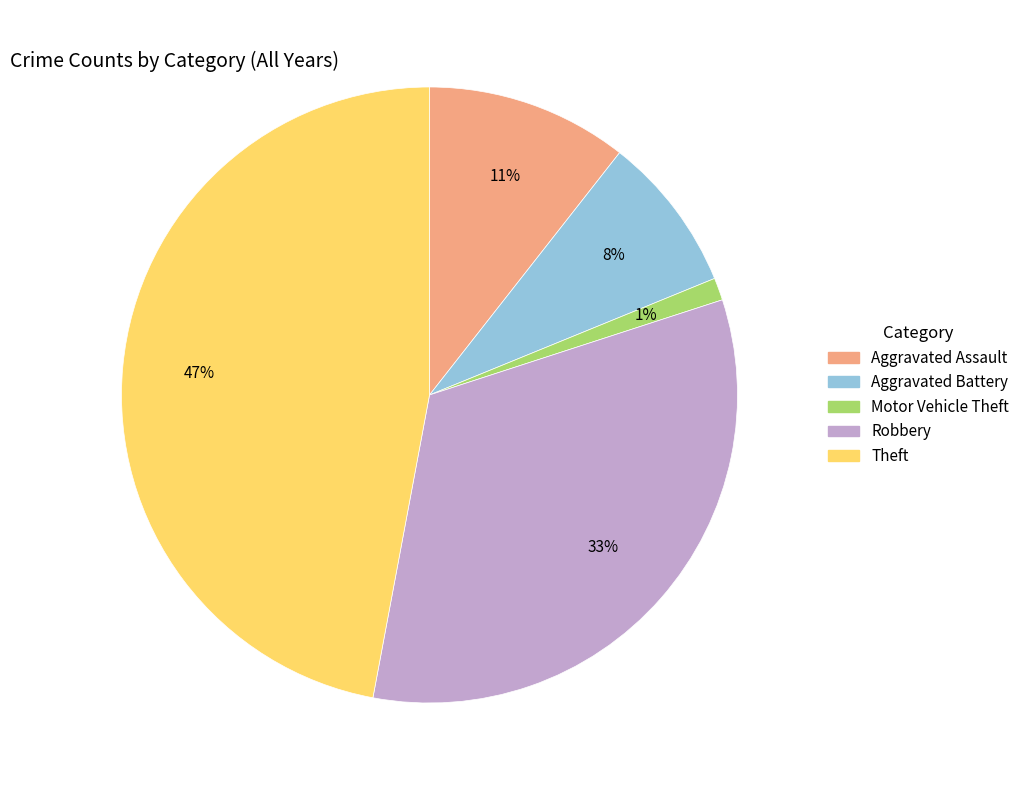

Rank the categories by value from highest to lowest.

Theft, Robbery, Aggravated Assault, Aggravated Battery, Motor Vehicle Theft